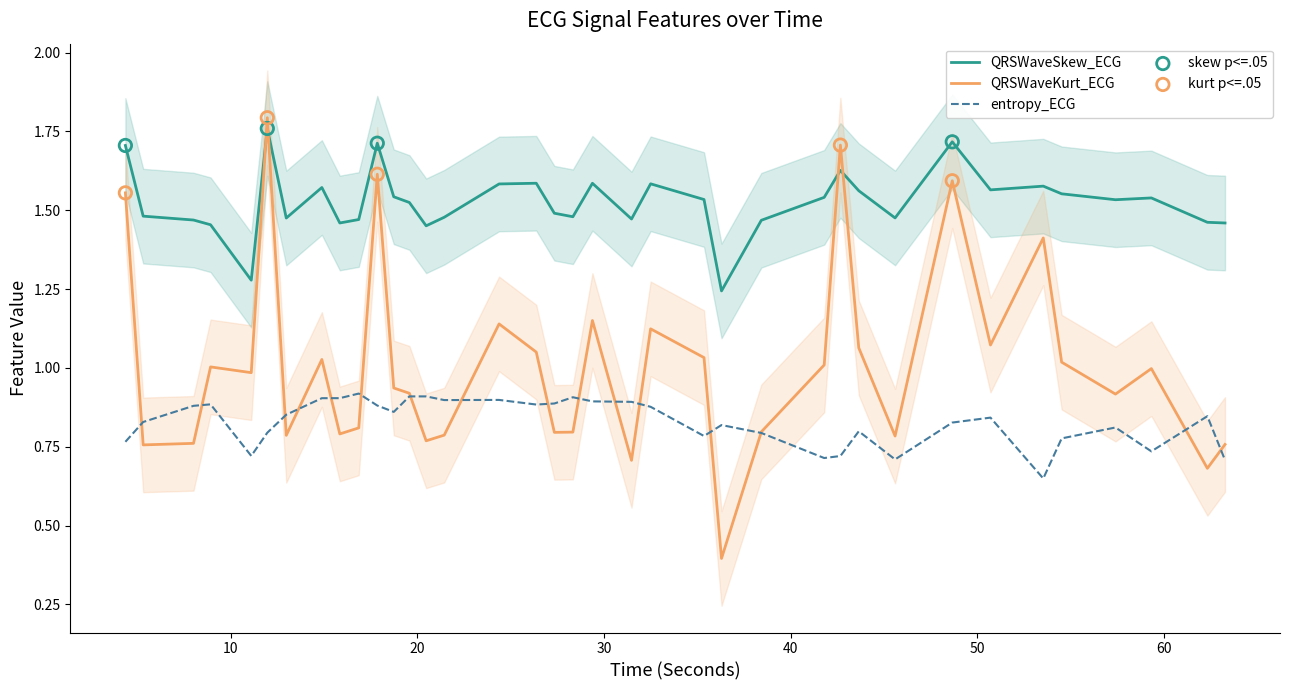

After their last crossing, which series has the higher values: QRSWaveKurt_ECG or QRSWaveSkew_ECG?

QRSWaveSkew_ECG